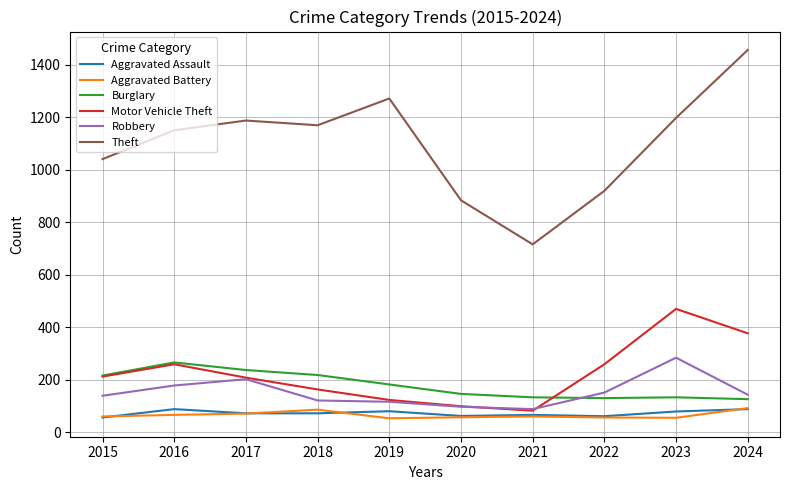

What is the difference between the highest and lowest values at 2021?

656